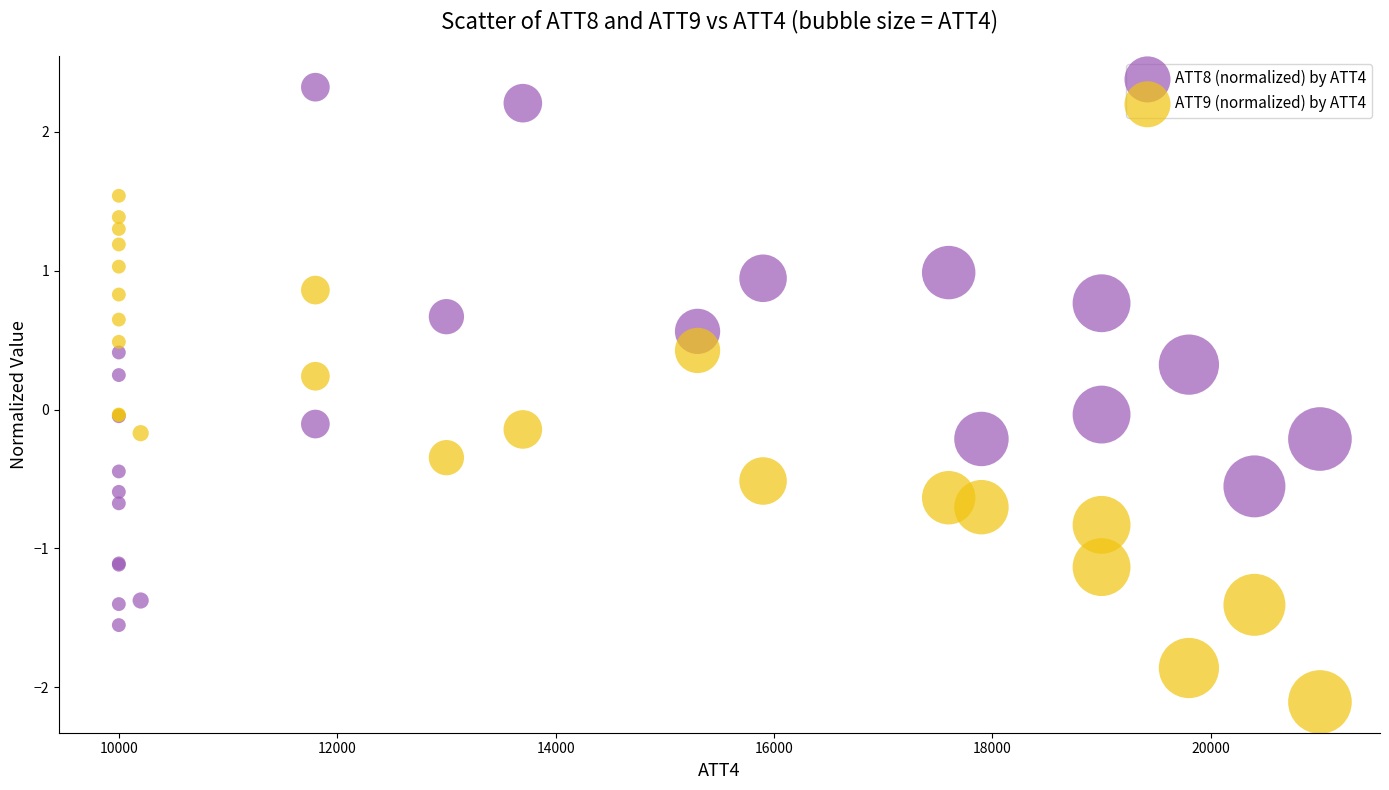

Which series has the largest Y range (max minus min)?

ATT8 (normalized) by ATT4